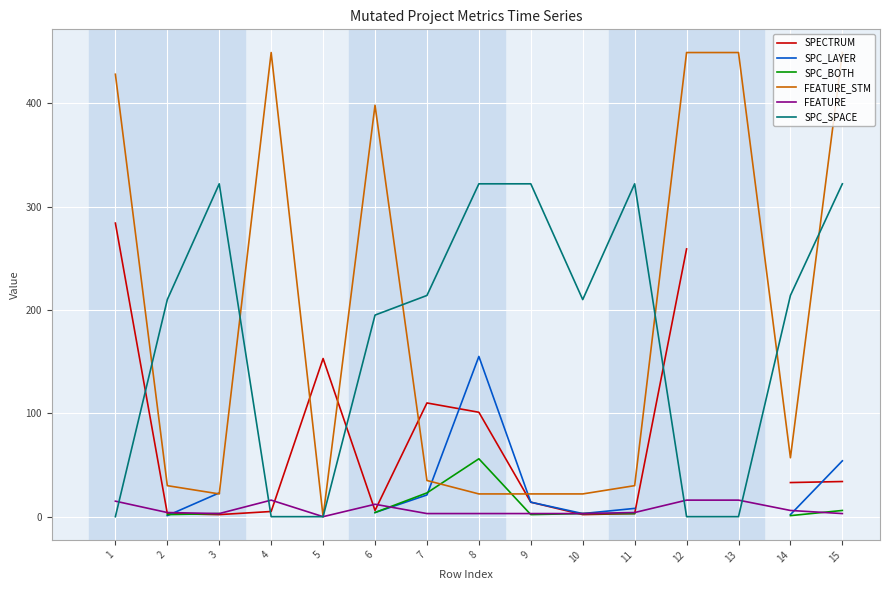

True or false: SPECTRUM has more than 2 interior local peaks.

False